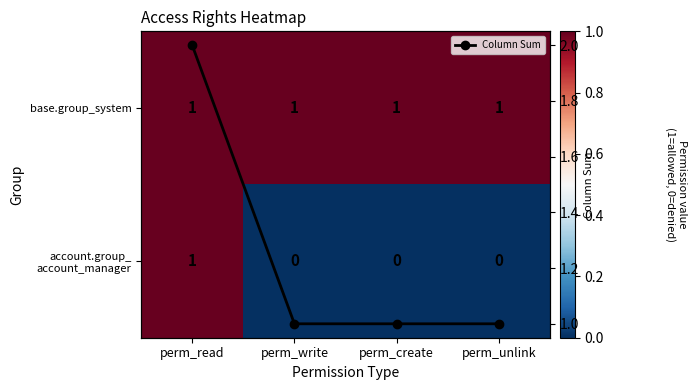

Between perm_write and perm_create, which is larger?

perm_write